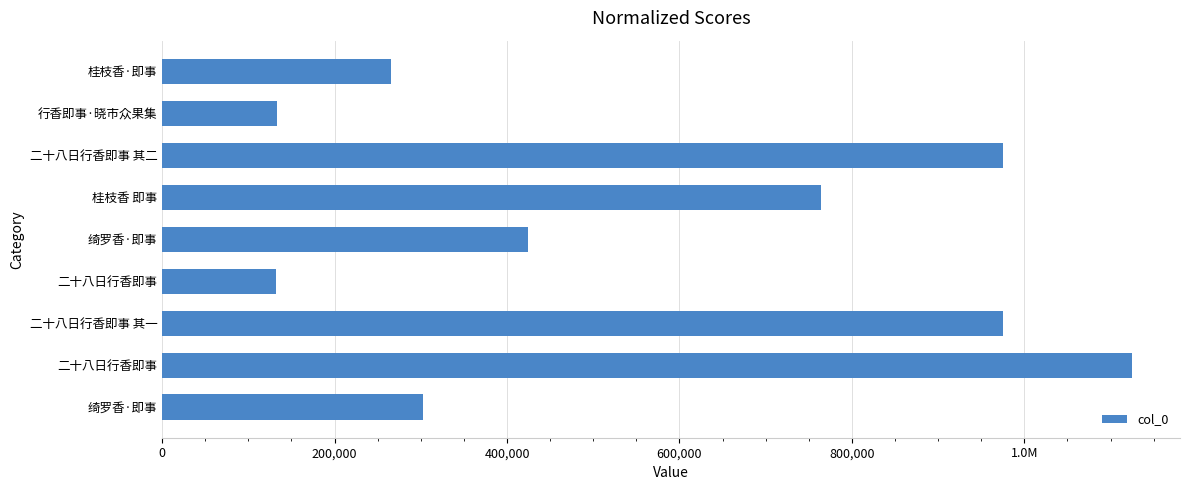

What is the greatest value displayed?

1124314